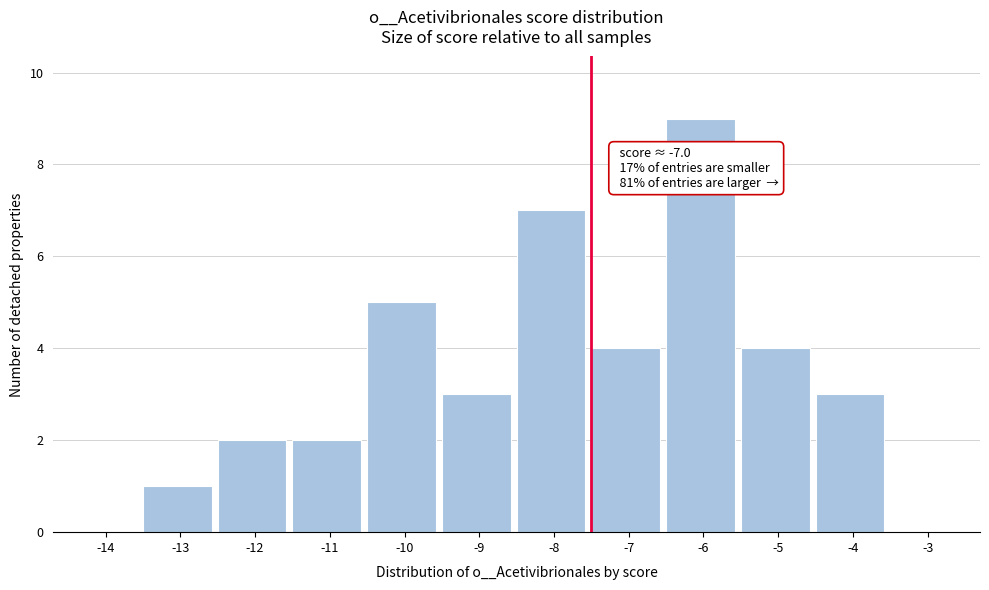

Reading left to right, what are all the values shown in this chart?

-14=0	-13=1	-12=2	-11=2	-10=5	-9=3	-8=7	-7=4	-6=9	-5=4	-4=3	-3=0